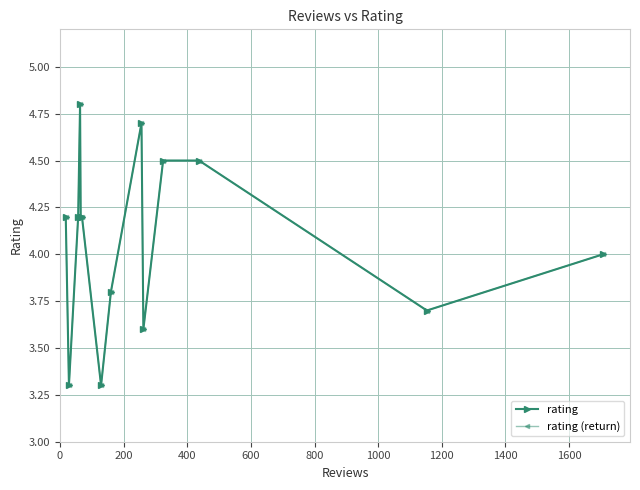

Reading right to left, extract all data points from this chart.

rating: 4.0	3.7	4.5	4.5	3.6	4.7	3.8	3.3	4.2	4.2	4.8	4.2	3.3	4.2
rating (return): 4.2	3.3	4.2	4.8	4.2	4.2	3.3	3.8	4.7	3.6	4.5	4.5	3.7	4.0